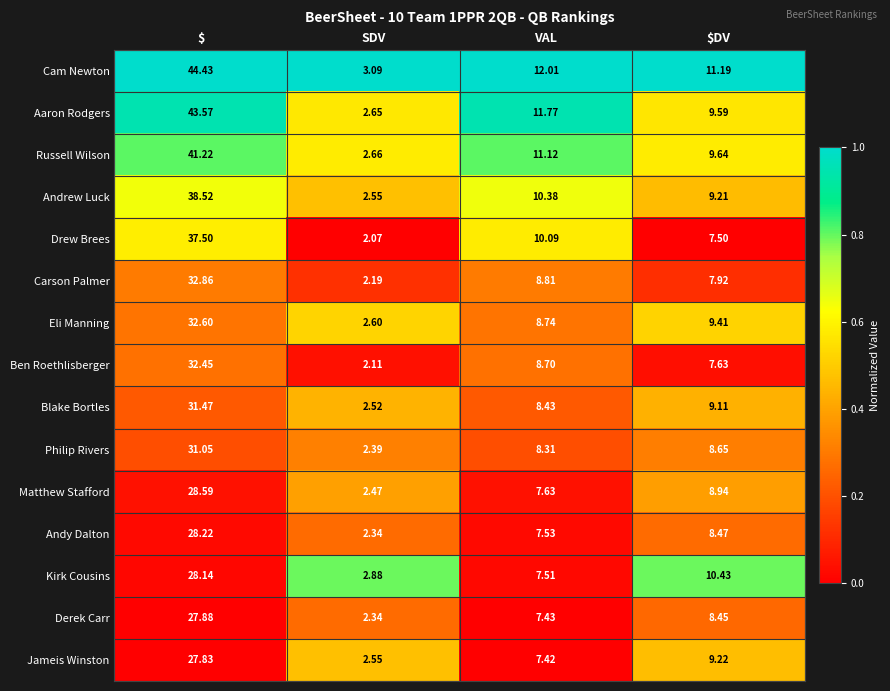

Which category has the highest value in the Philip Rivers series?

$